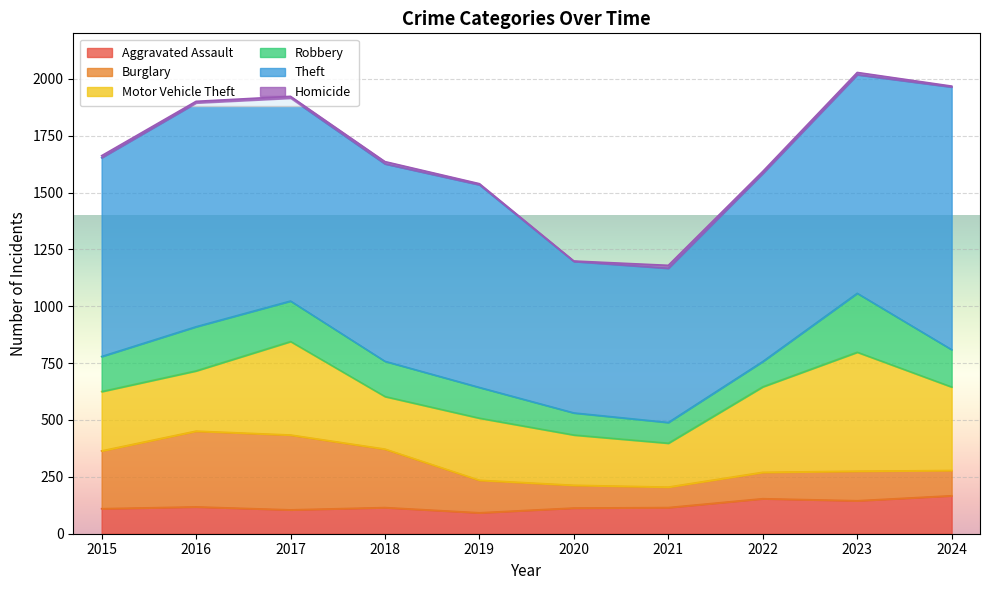

True or false: Aggravated Assault and Robbery cross at least once.

True